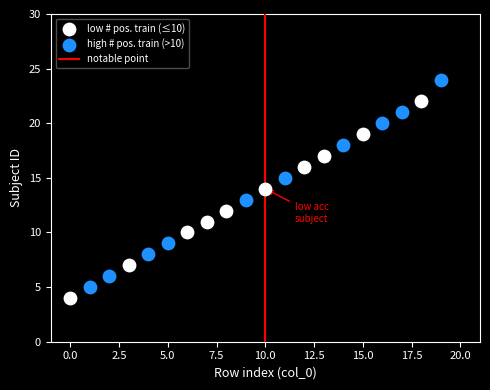

Which series has the largest Y range (max minus min)?

high # pos. train (>10)